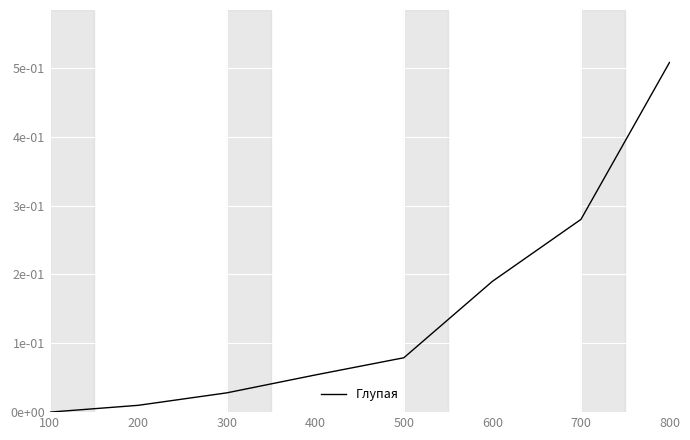

At which category does the chart reach its peak across all series?

800